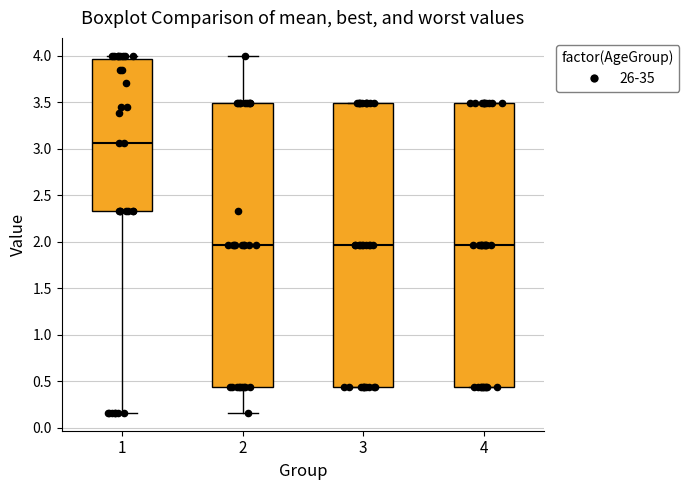

Which box's median line is the highest?

1